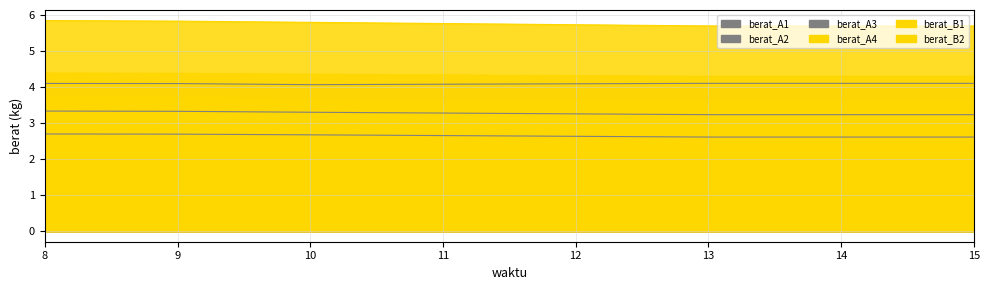

True or false: berat_B2 has a value of 8.5 at 15.

False